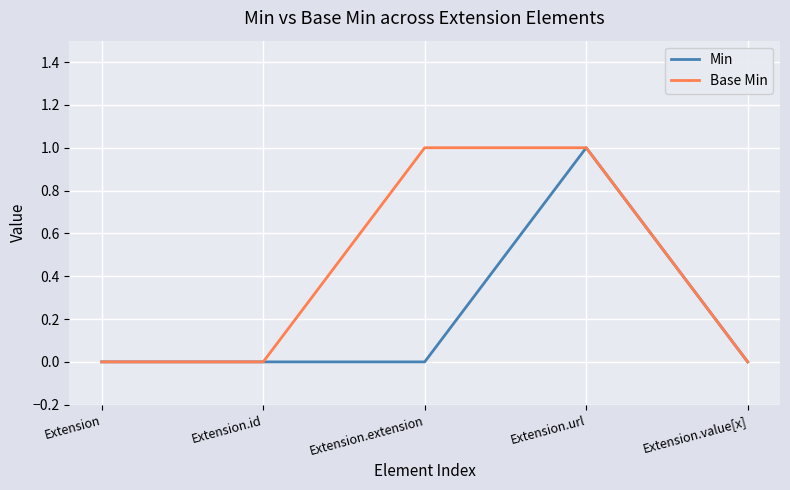

Which series has the largest total across all categories?

Base Min